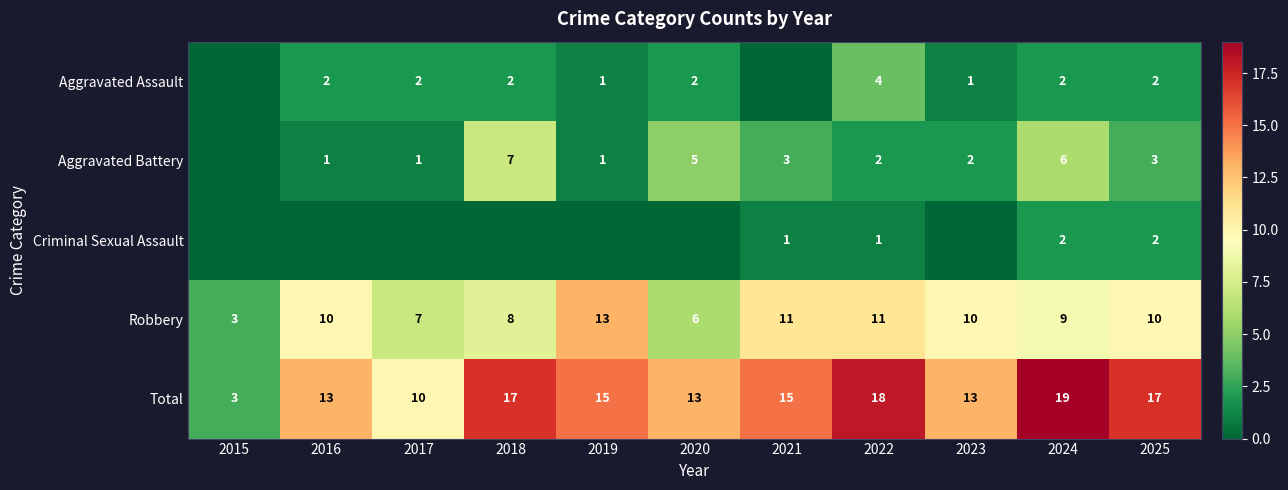

What is the difference between the second highest and minimum values in the Robbery series?

8